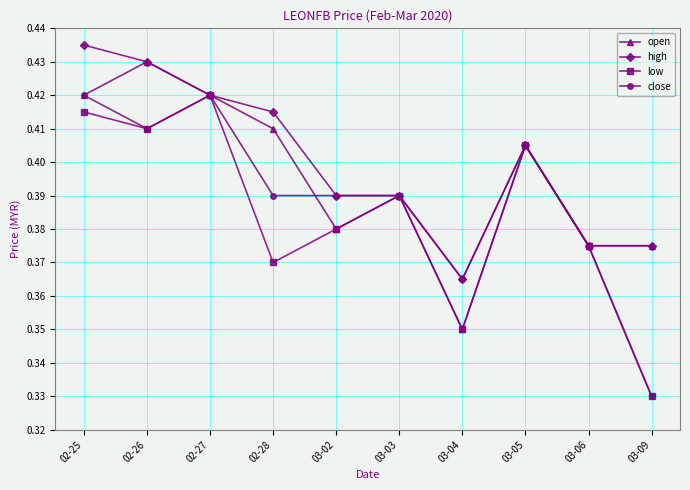

In low, how many points are lower than both neighbors (excluding endpoints)?

3